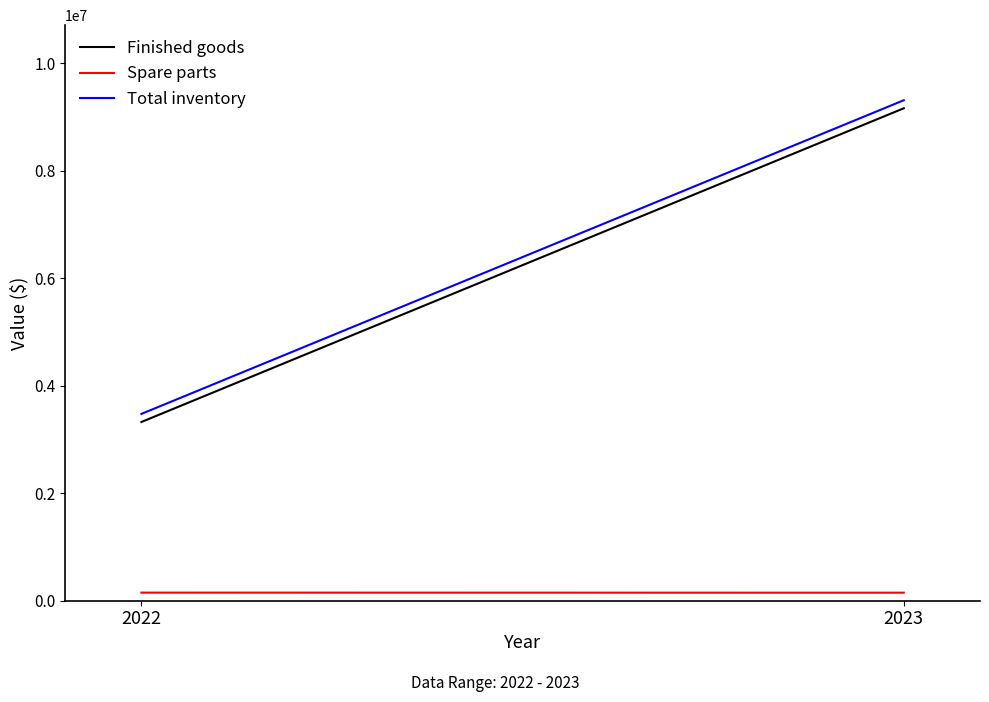

What is the sum of all Spare parts values?

300113